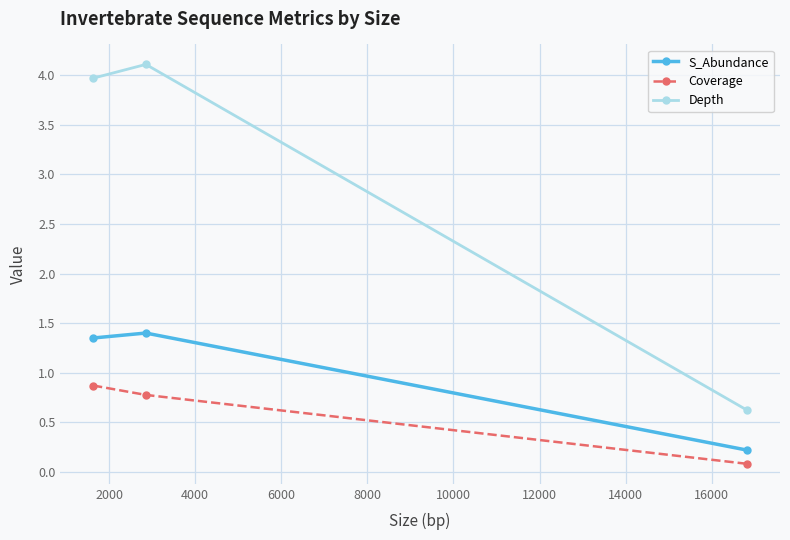

List the series in order of their peak value, lowest first.

Coverage, S_Abundance, Depth